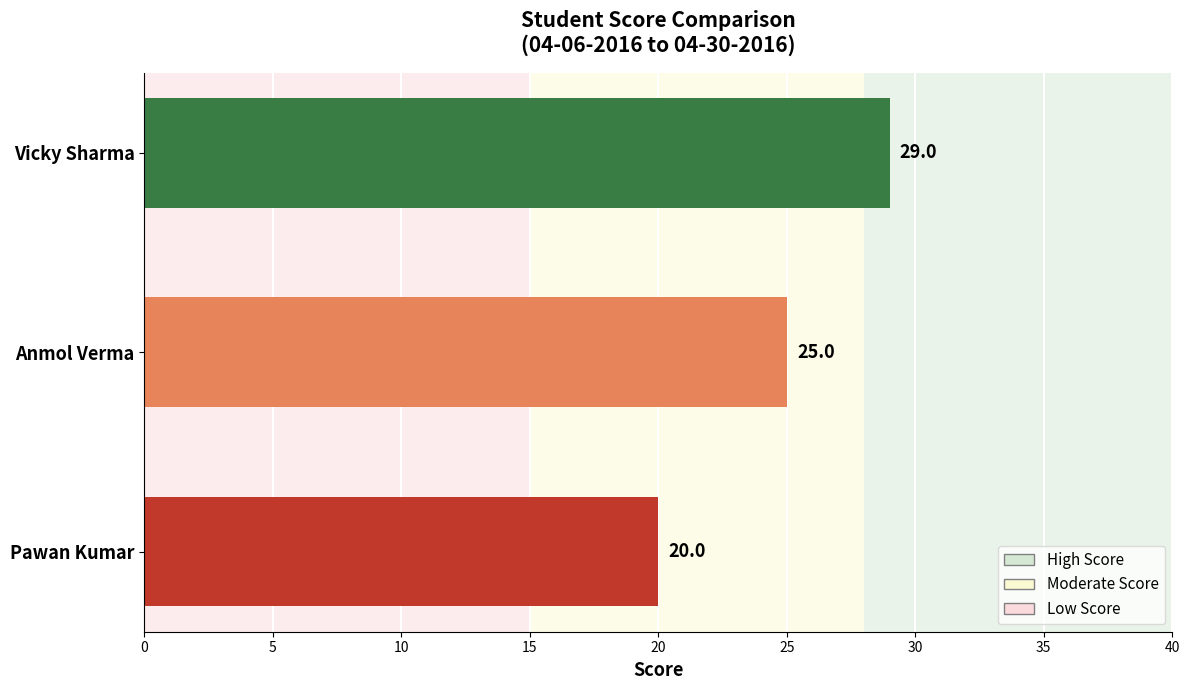

What is the ratio of the value at Pawan Kumar to the value at Vicky Sharma?

0.7